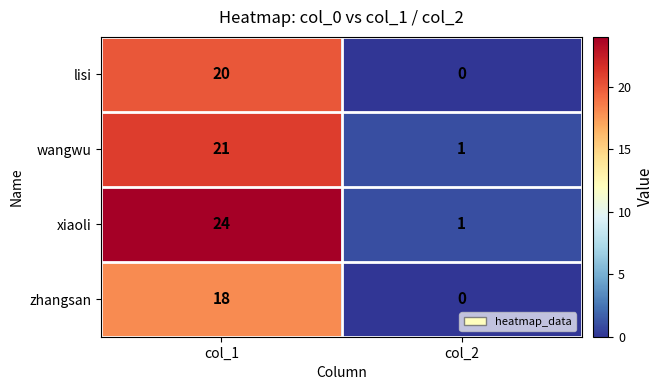

What is the difference between the highest and lowest values at col_2?

1